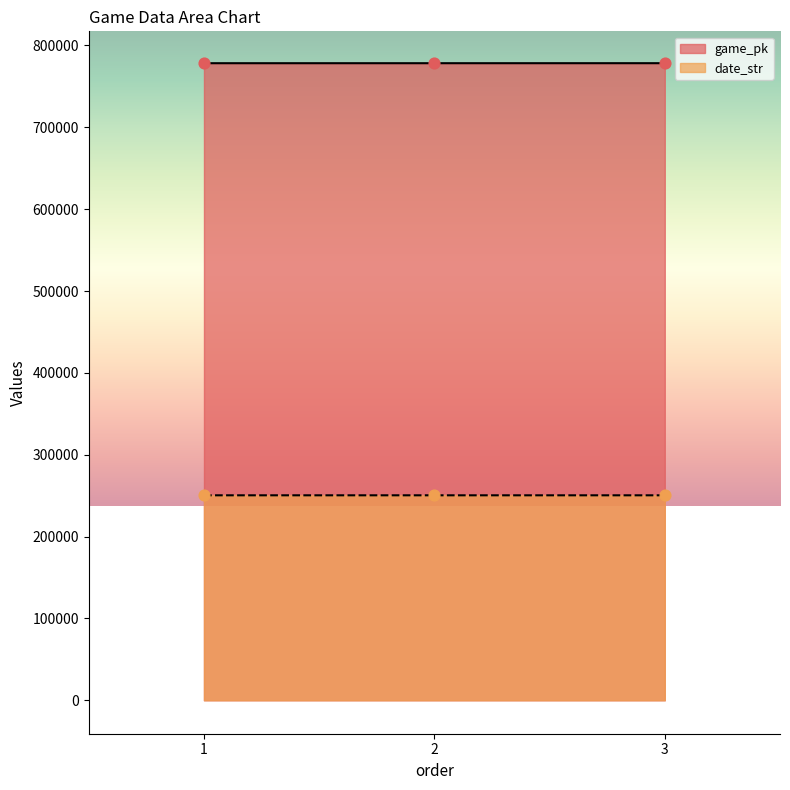

Is the value of game_pk at 1 greater than the value of date_str at 2?

Yes